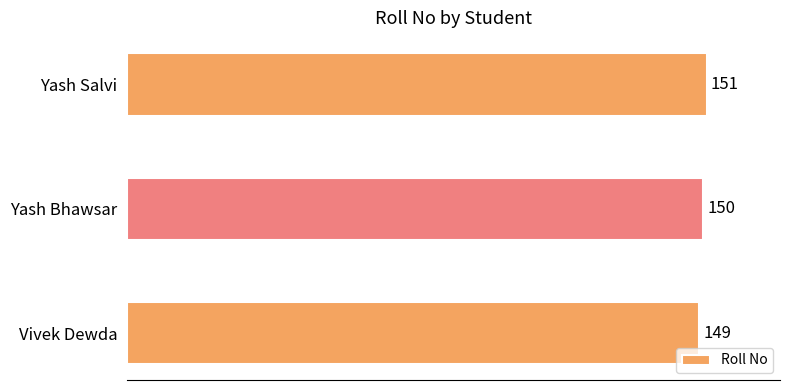

Reading top to bottom, list all the values displayed in this chart.

Yash Salvi=151	Yash Bhawsar=150	Vivek Dewda=149